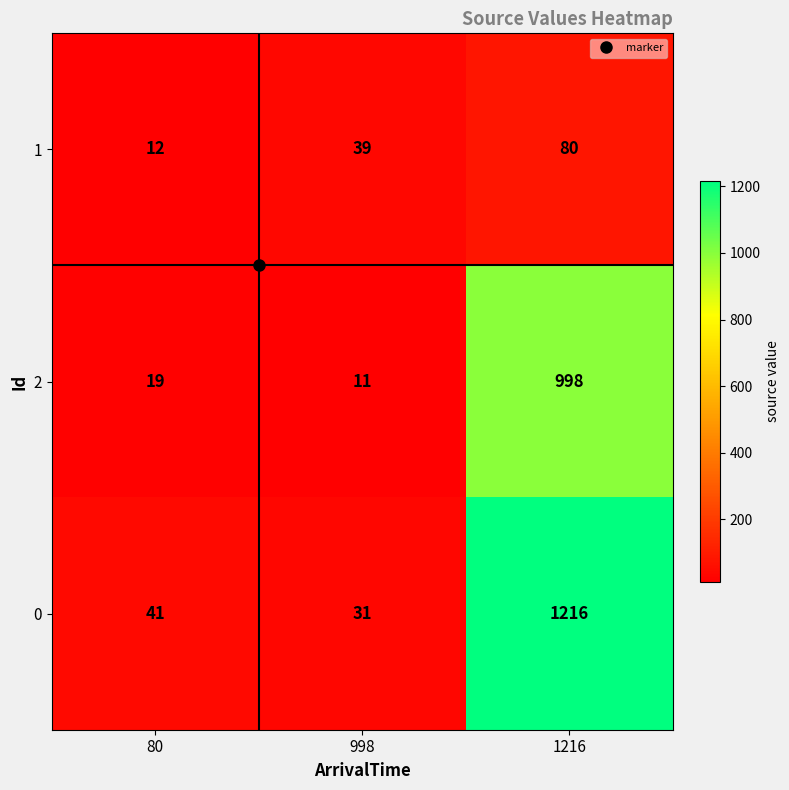

The 1 series shows 12 at 80. True or false?

True